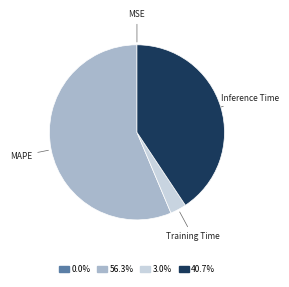

Is there any slice that represents more than half of the pie?

Yes